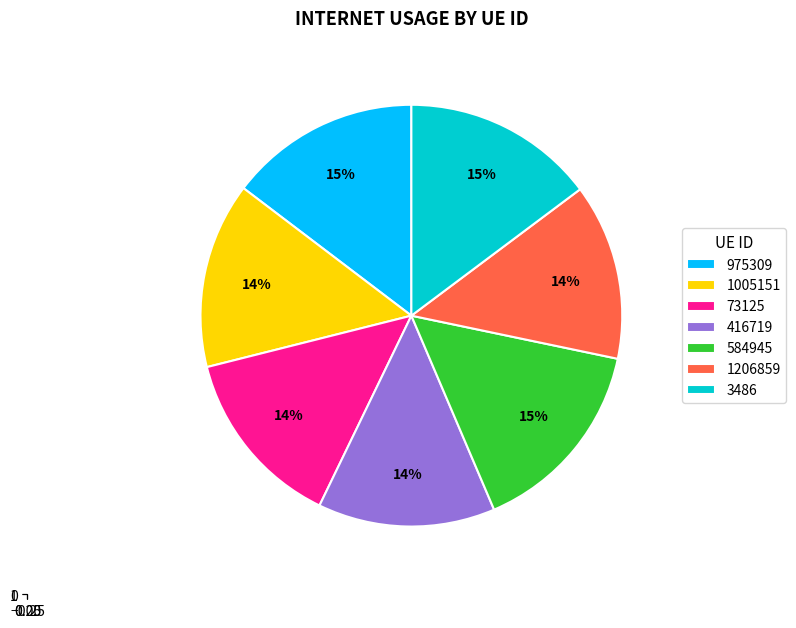

To the nearest percent, what is the combined percentage of 3486 and 73125?

29%